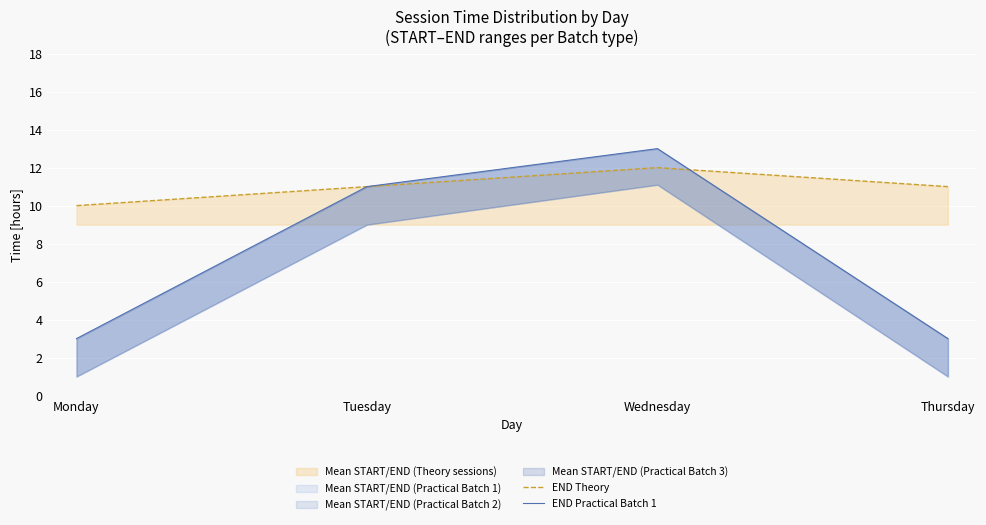

True or false: END Theory has more than 0 points higher than both neighbors.

True